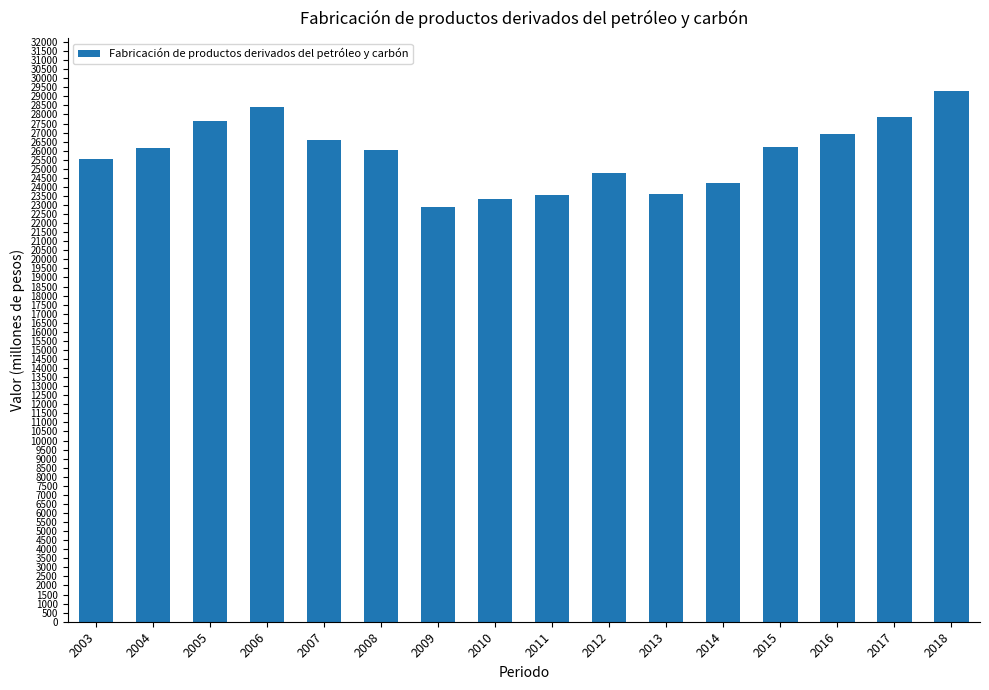

Approximately how many times larger is the value at 2004 compared to 2008?

1.0